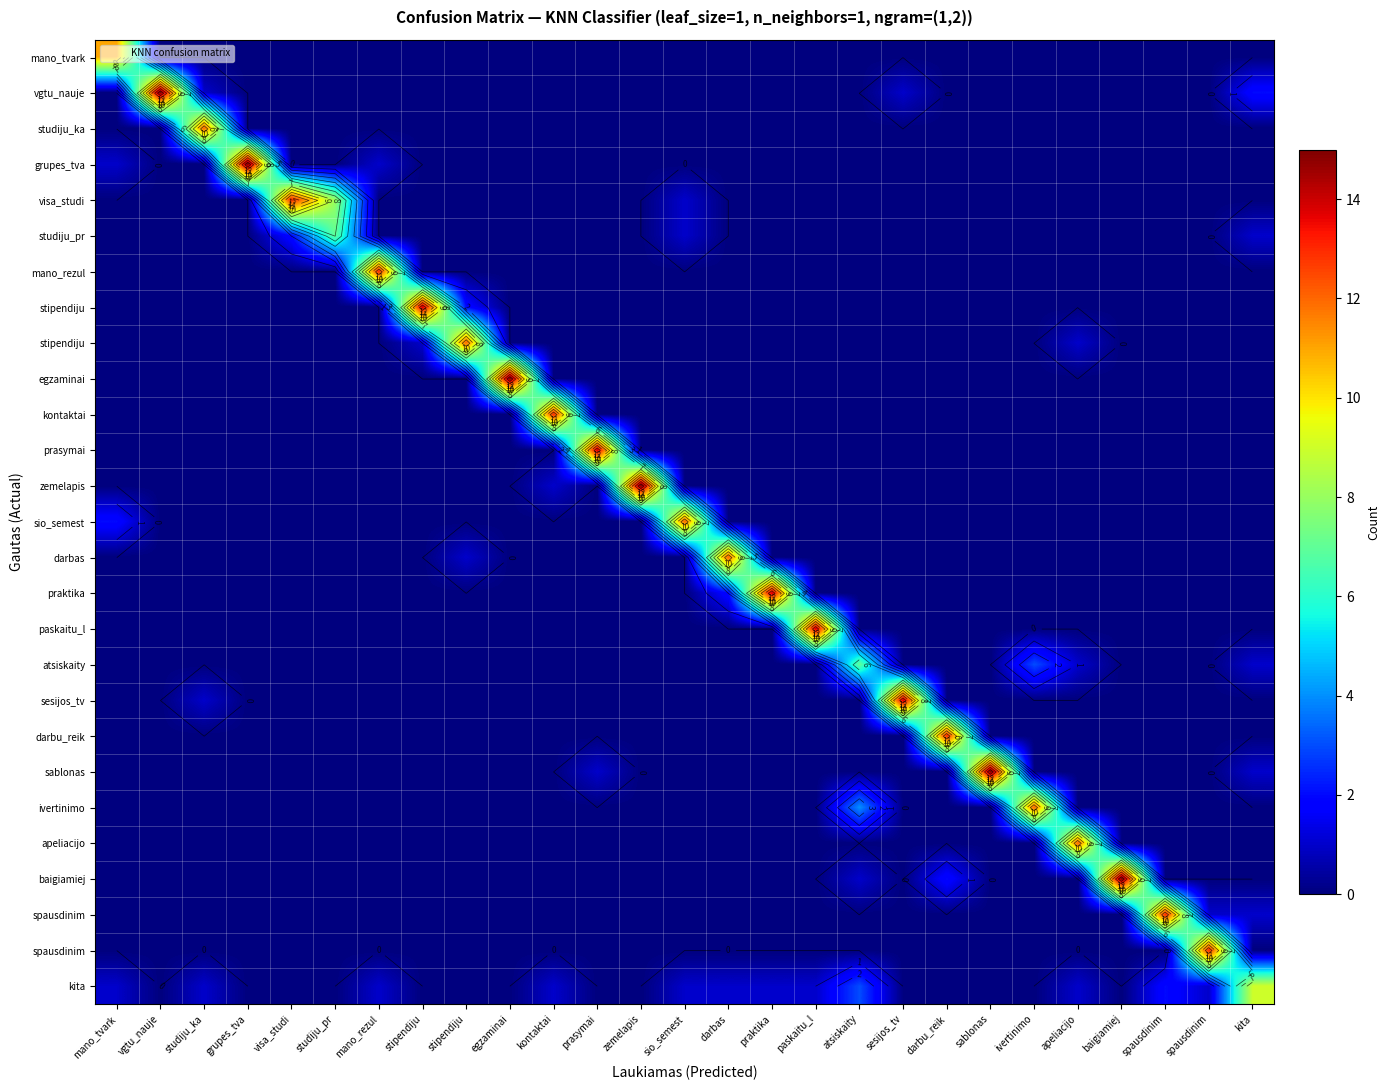

At how many categories does at least one series exceed 14?

6